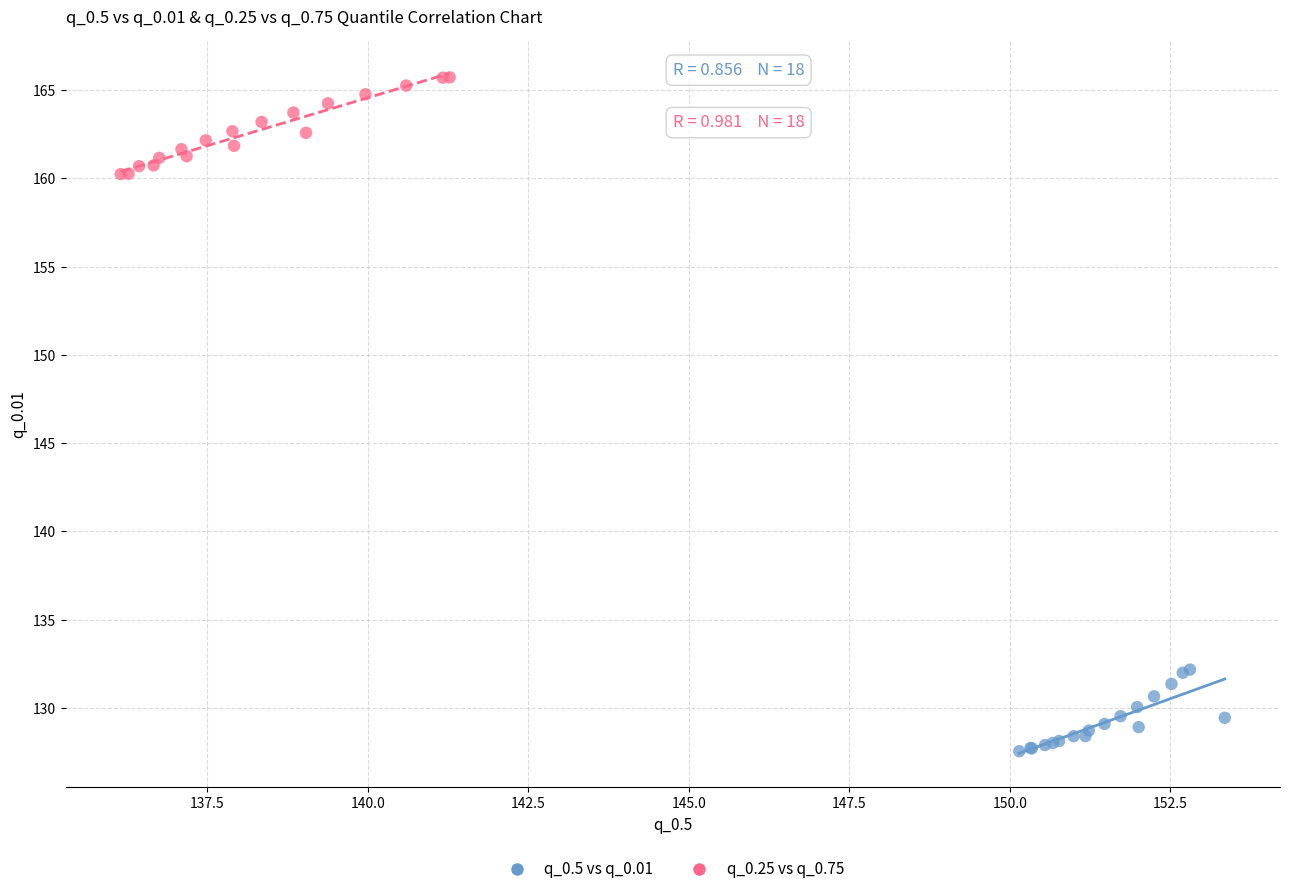

Which series contains the highest Y value?

q_0.25 vs q_0.75